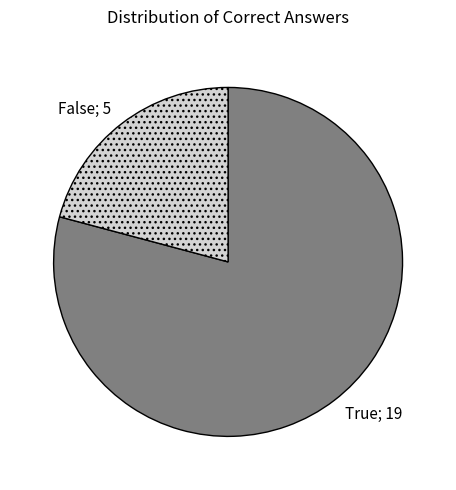

Is there any slice that represents more than half of the pie?

Yes